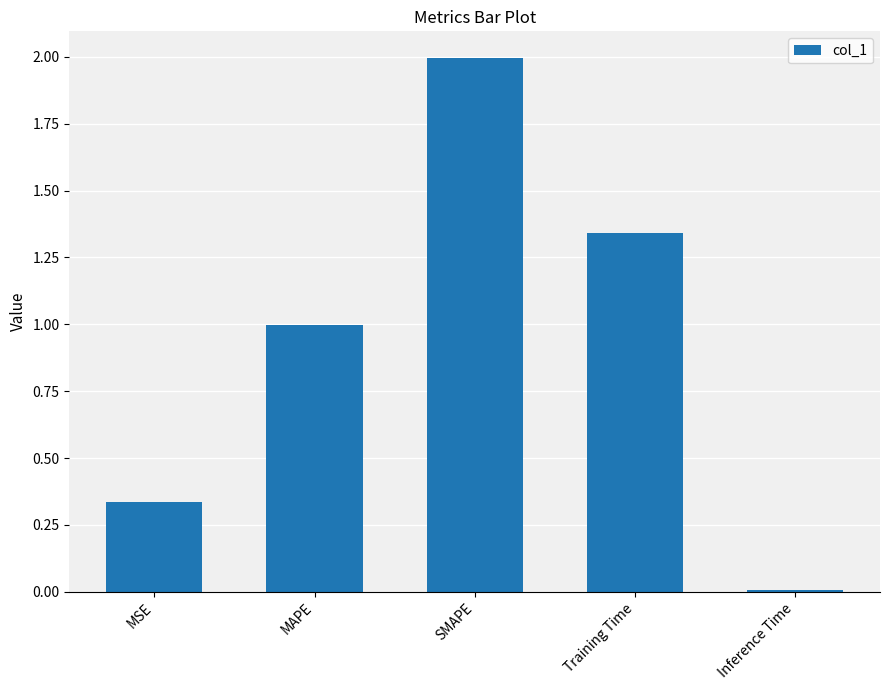

True or false: the data shows 0.0 at Inference Time.

True